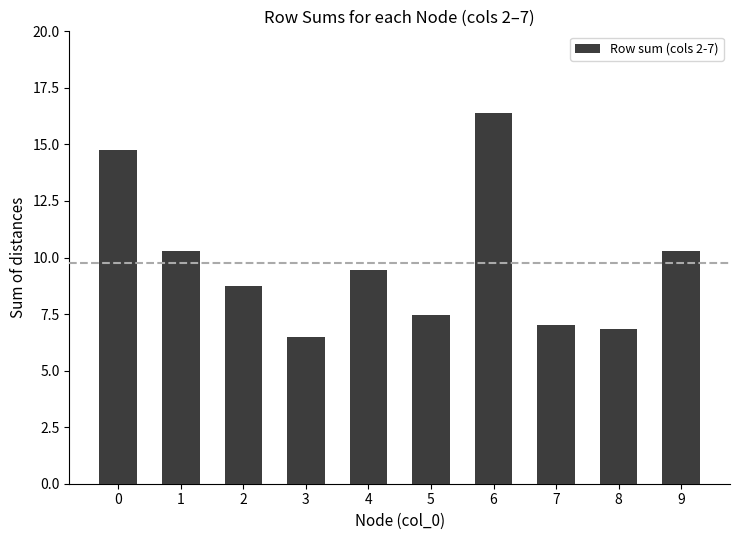

Does the chart contain any negative values?

No